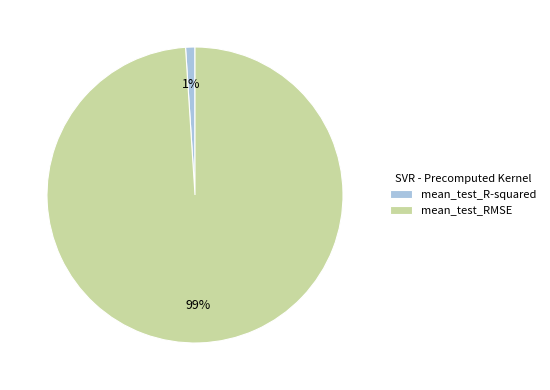

How many segments does this pie chart have?

2